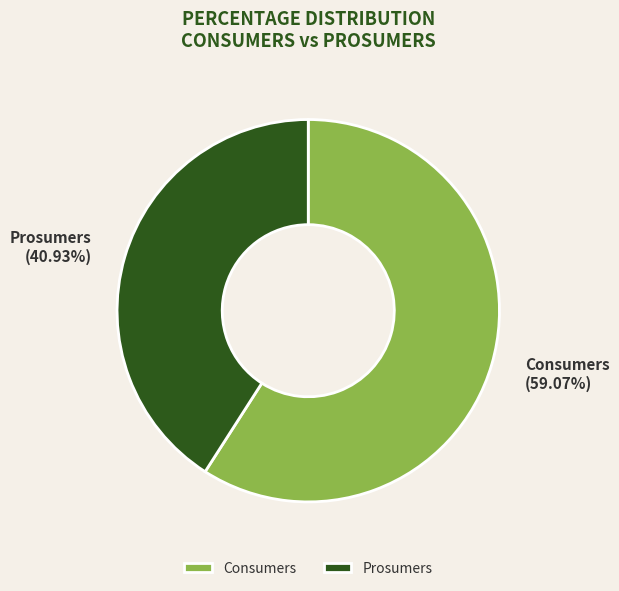

To the nearest percent, what is the average slice percentage?

50%